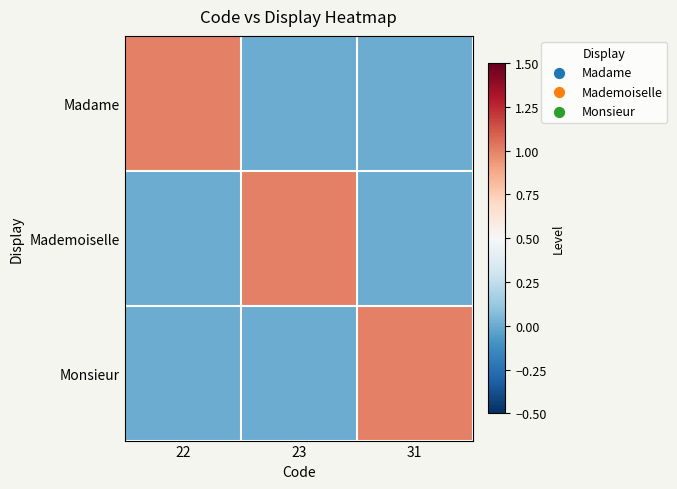

Reading right to left, transcribe all the data shown in this chart.

Madame: 31=0	23=0	22=1
Mademoiselle: 31=0	23=1	22=0
Monsieur: 31=1	23=0	22=0